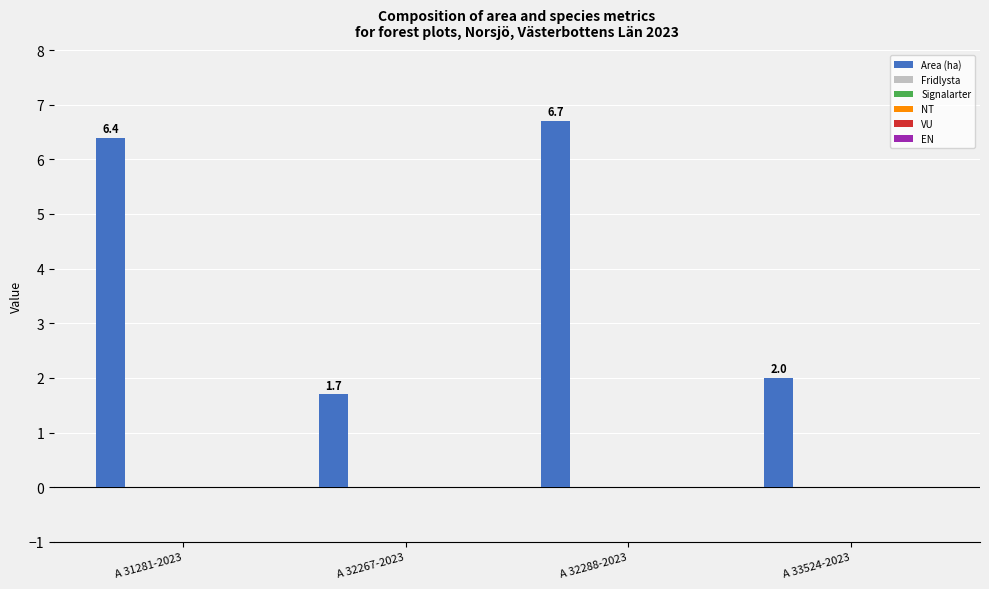

What is the value of the 1st bar from the left?

6.4